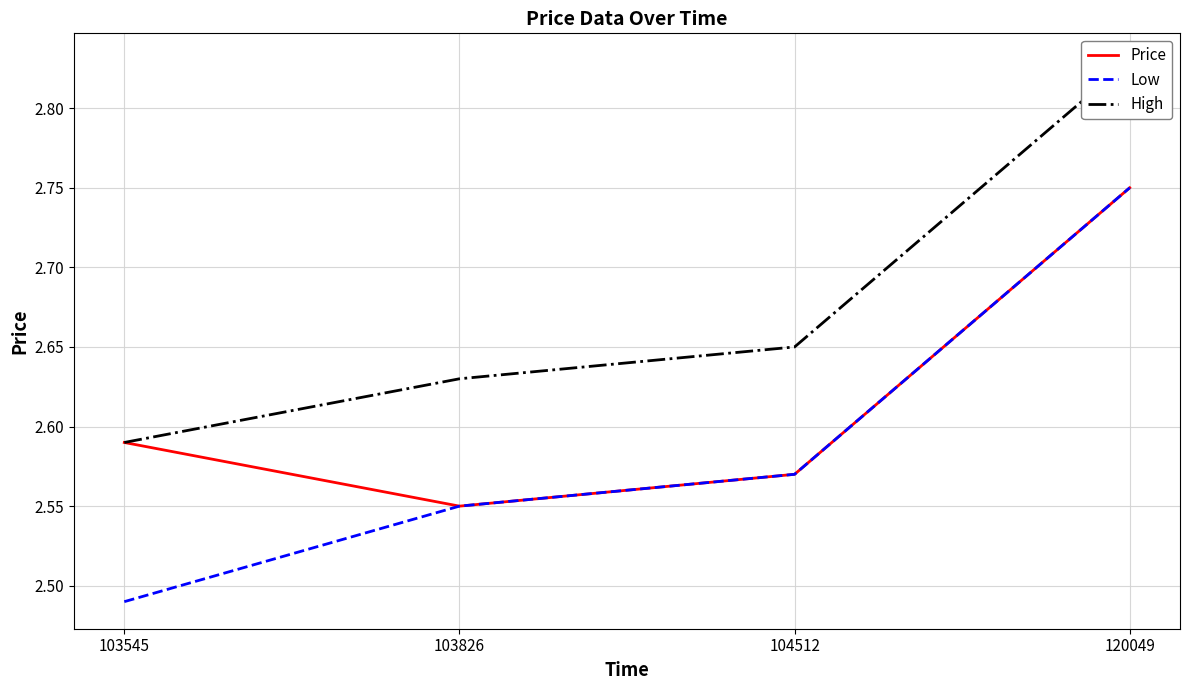

What is the sum of the High values at 120049 and 104512?

5.5